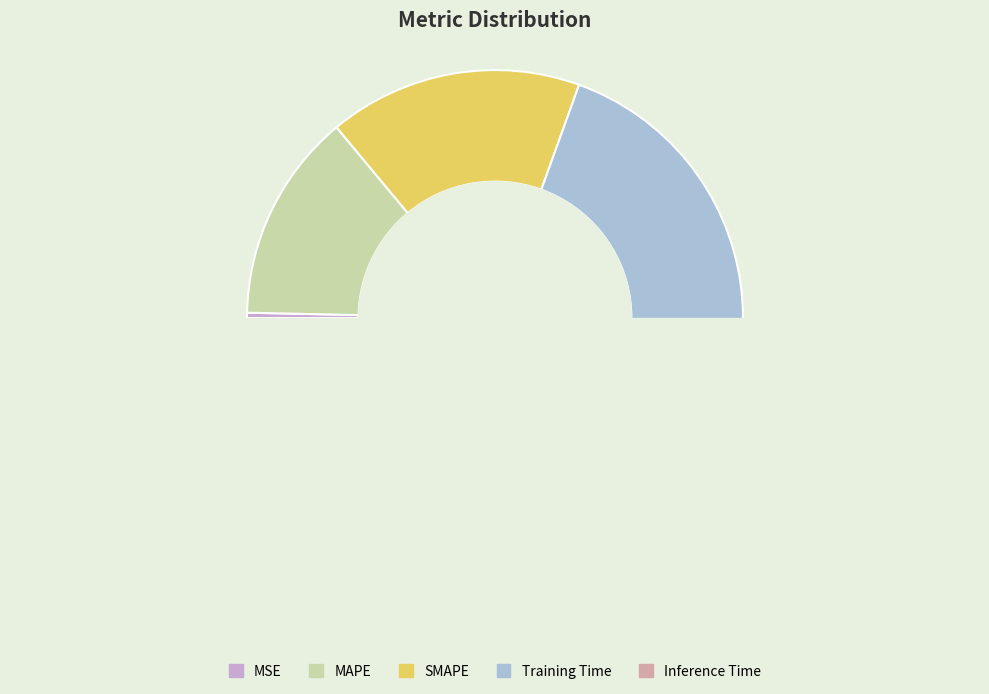

Count the number of slices in the pie.

5